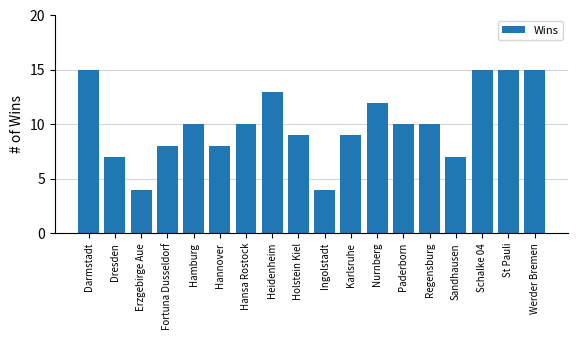

What is the smallest value displayed?

4